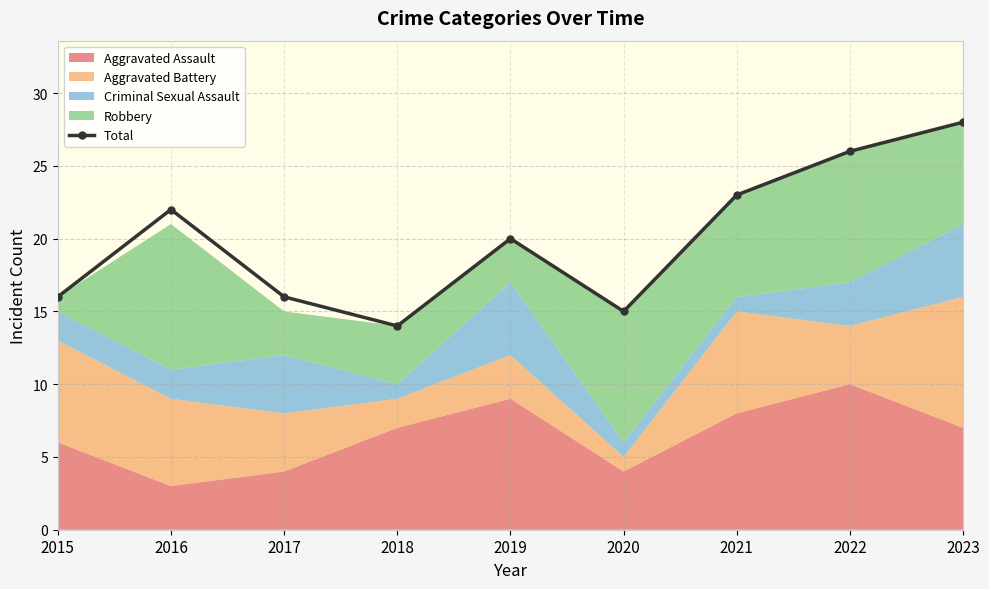

List the labels in order of value, smallest first.

2018, 2020, 2015, 2017, 2019, 2016, 2021, 2022, 2023